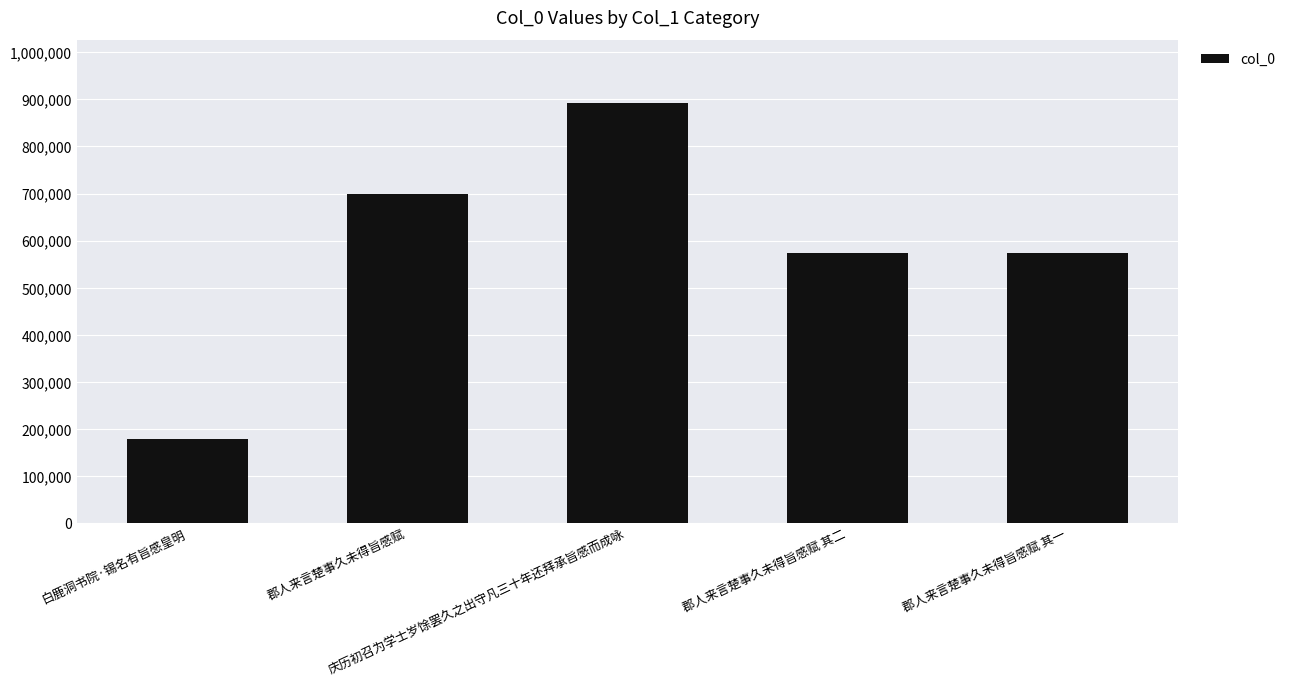

What is the difference between the maximum and minimum values?

713706